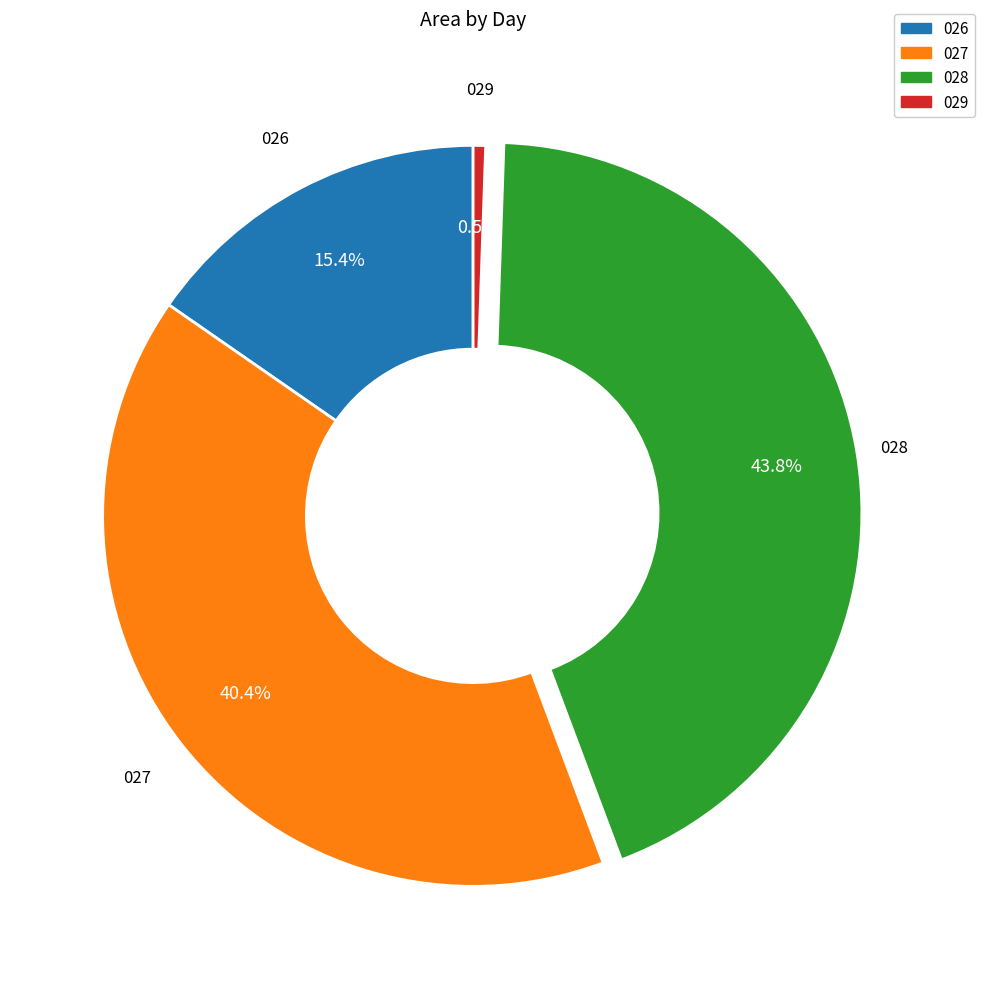

Does any single category account for the majority?

No